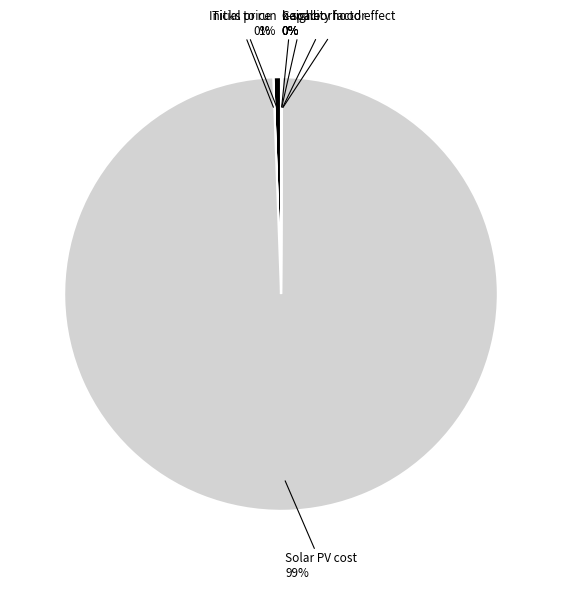

Which category accounts for the majority?

Solar PV cost